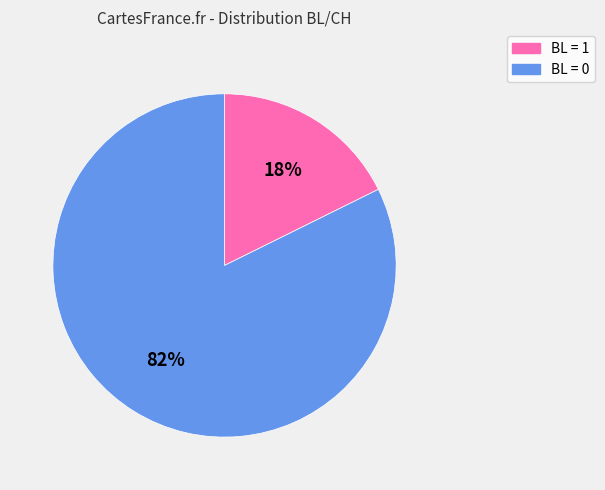

To the nearest percent, what is the average slice percentage?

50%